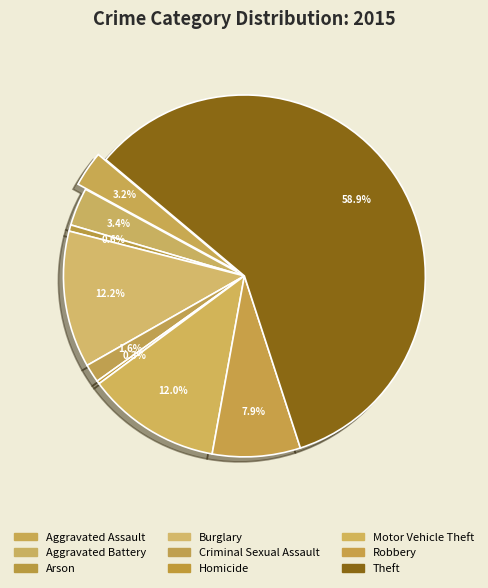

Count the number of slices in the pie.

9